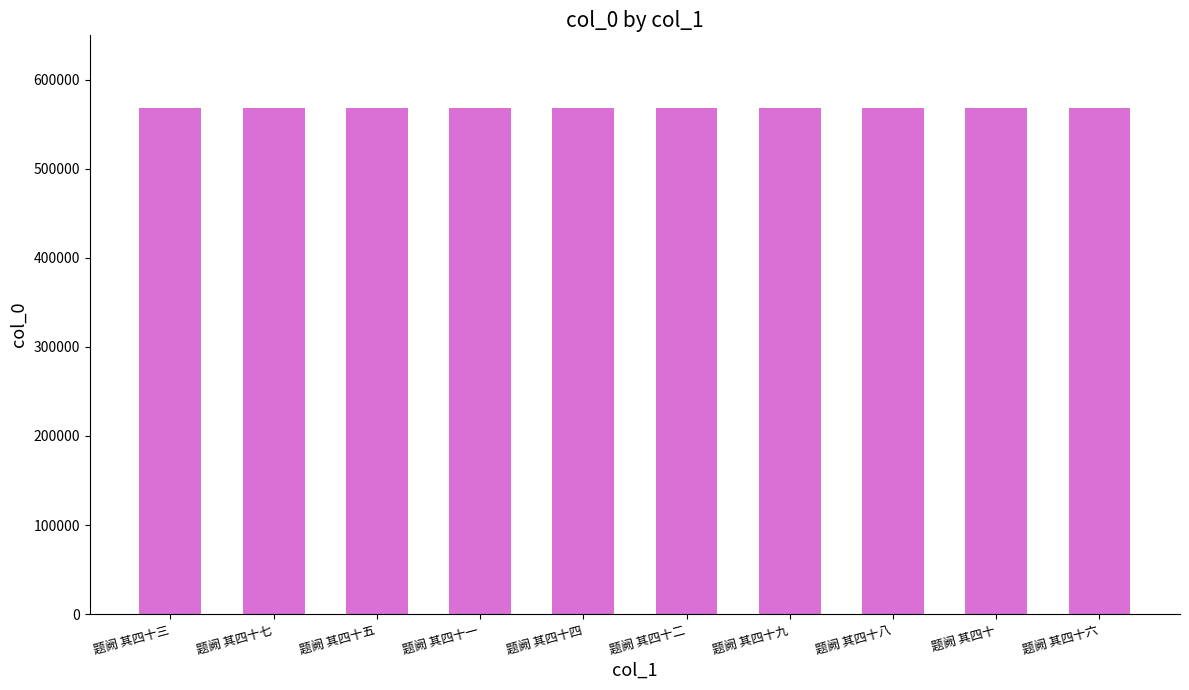

Approximately how many times larger is the value at 题阙 其四十 compared to 题阙 其四十六?

1.0